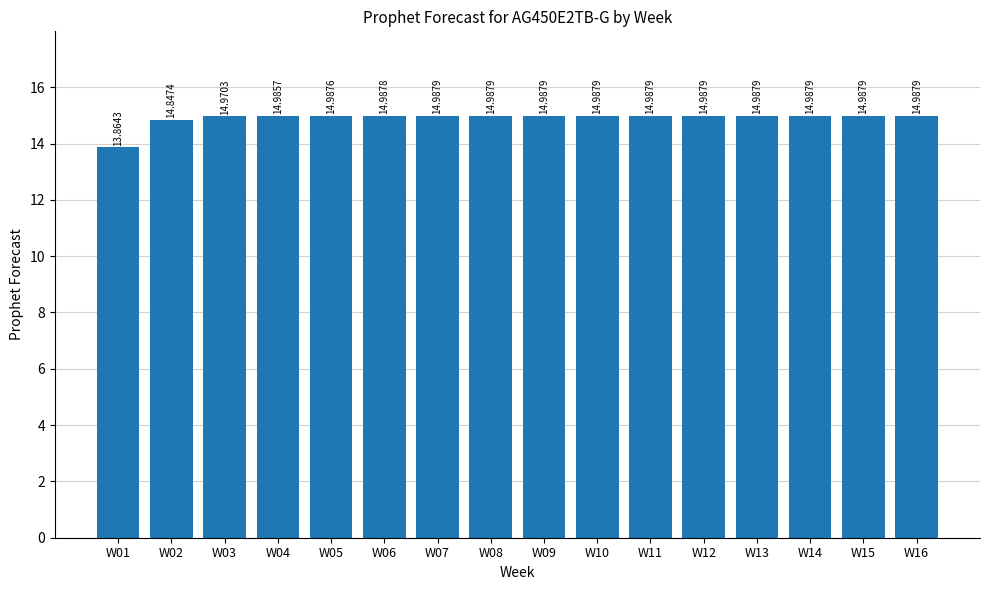

Approximately how many times larger is the value at W06 compared to W13?

1.0